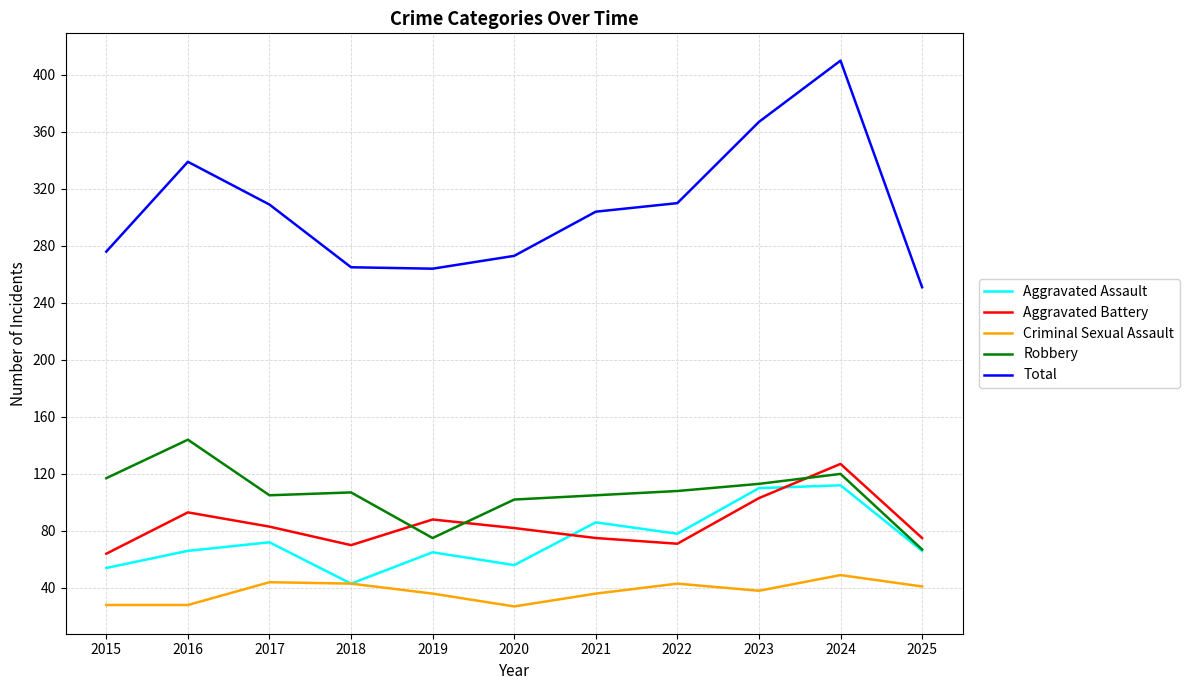

What is the minimum value for Aggravated Assault?

43